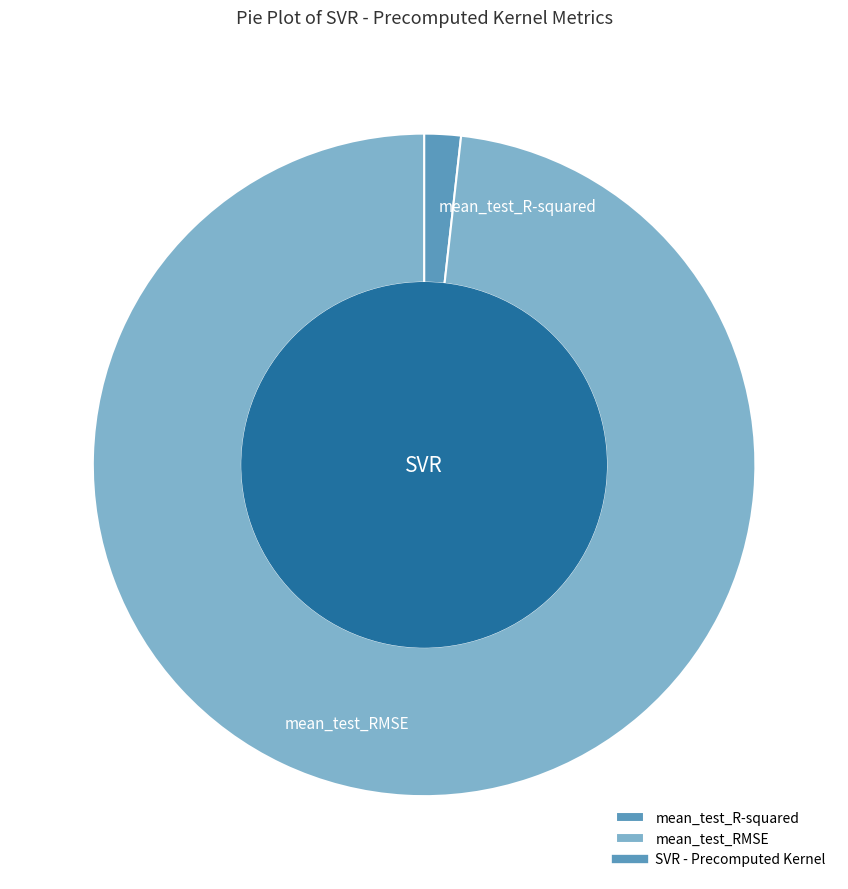

Is there any slice that represents more than half of the pie?

Yes